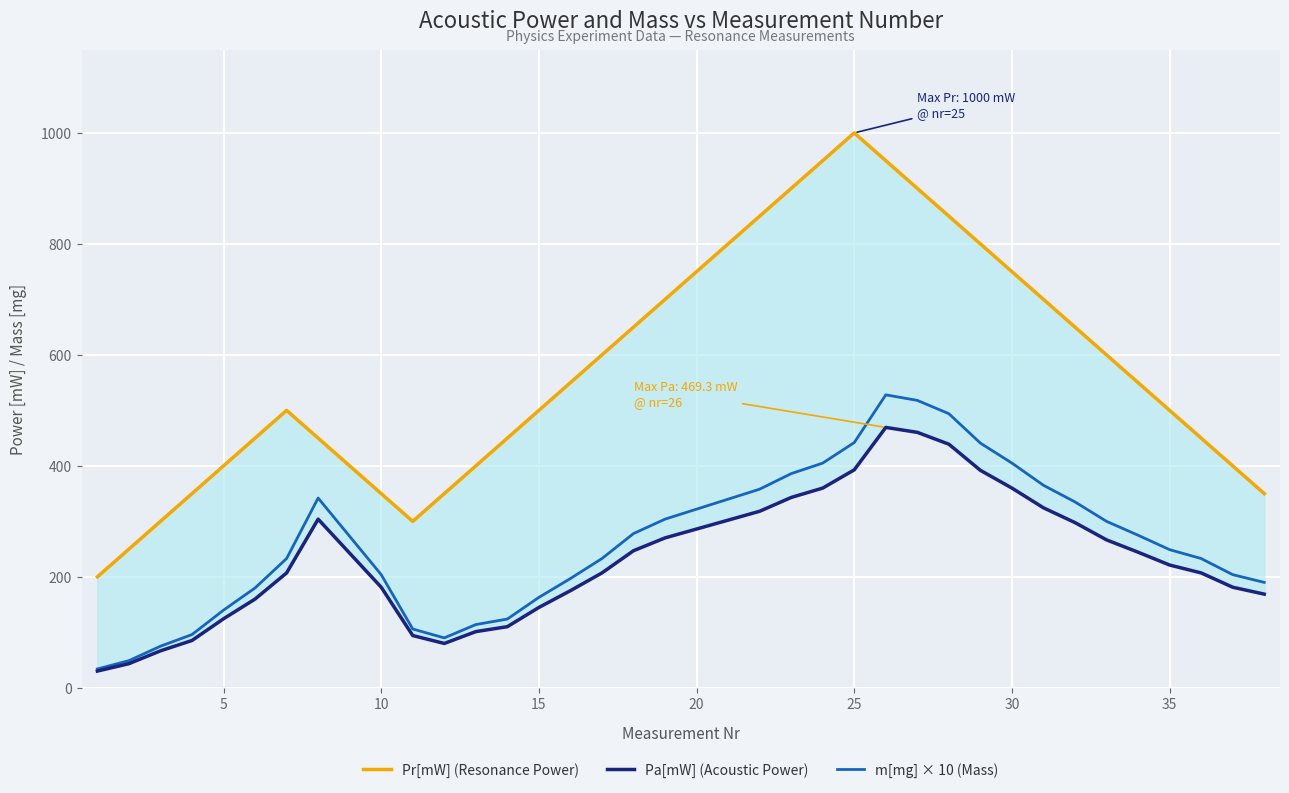

Count the number of categories in the chart.

38